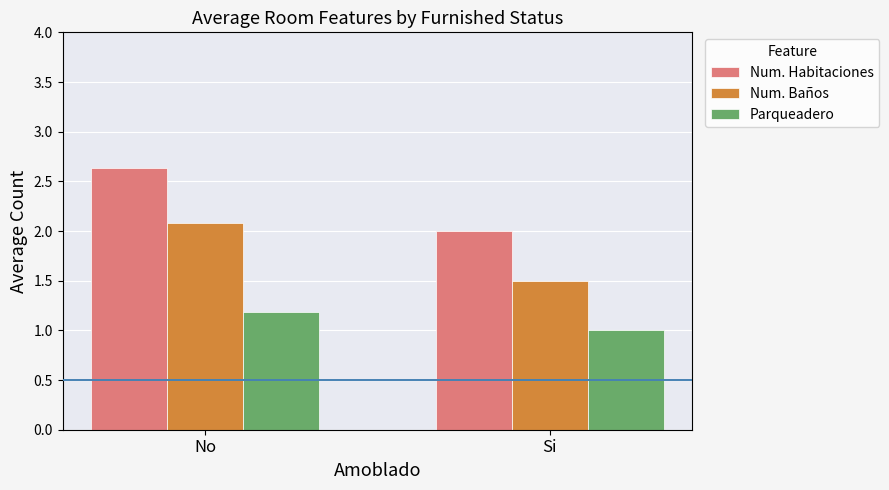

Is it true that Num. Baños equals 1.5 at Si?

True